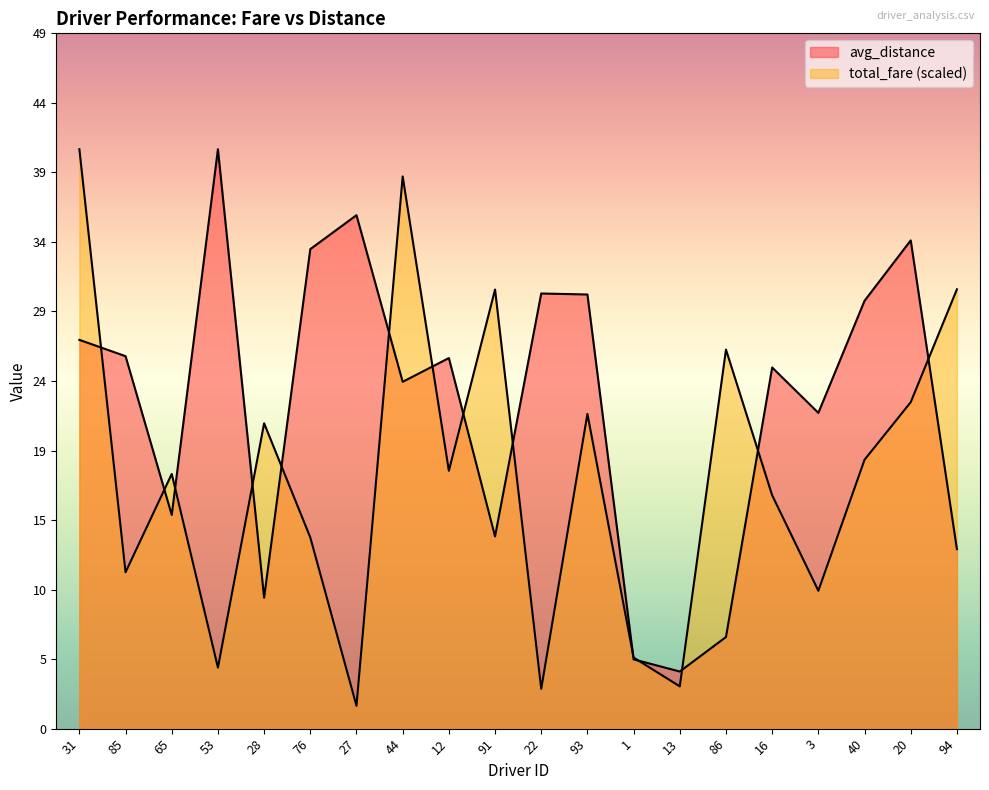

What is the total value across all series at 76?

46.9